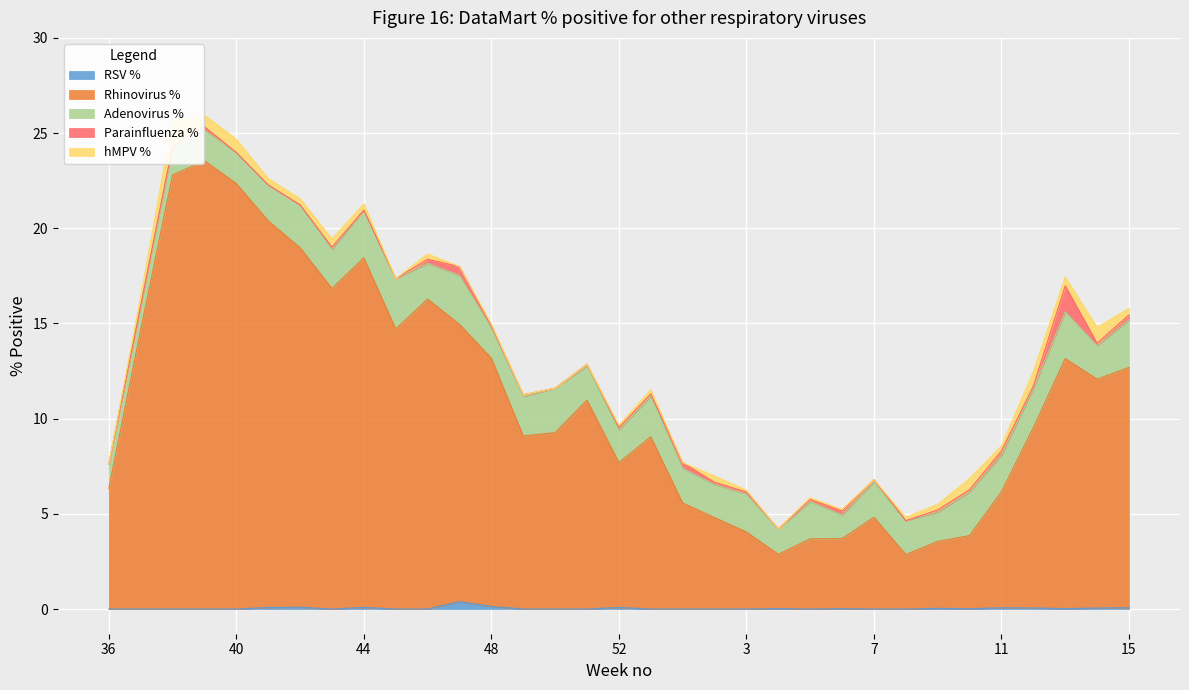

Which category has the lowest value in the RSV % series?

36